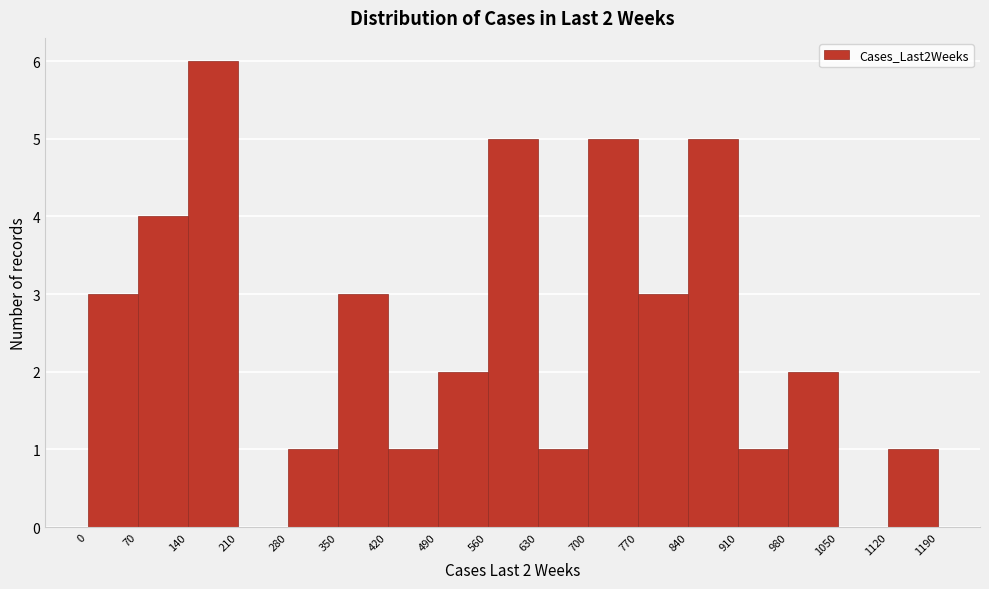

Which range on the x-axis has the tallest bar?

140 to 210